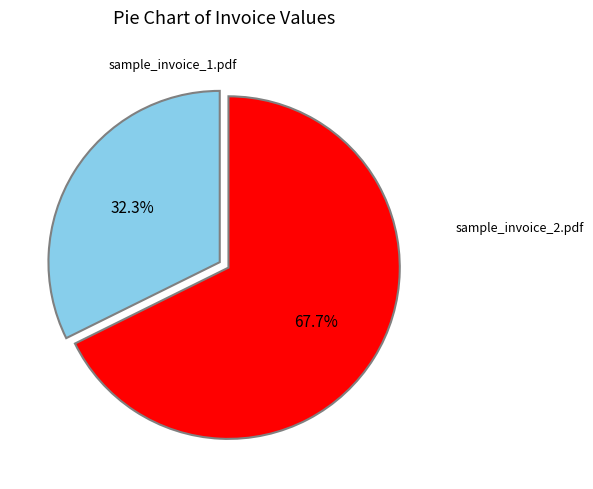

Is there a majority slice in this chart?

Yes